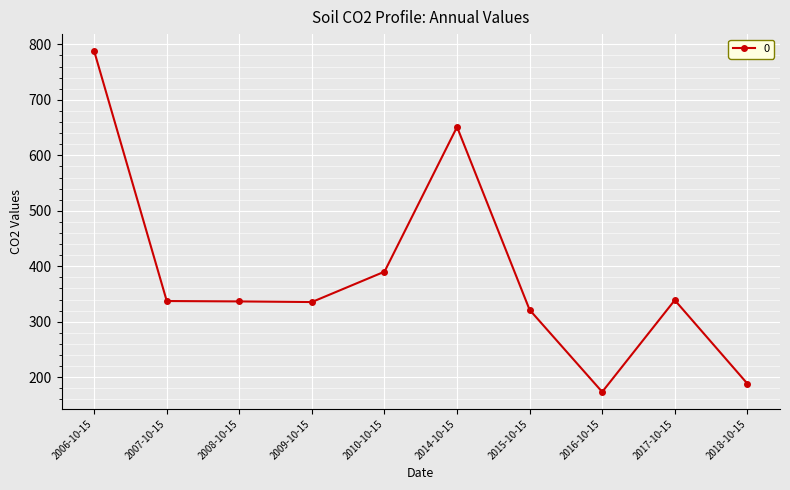

What is the change in value from 2006-10-15 to 2009-10-15?

-452.1